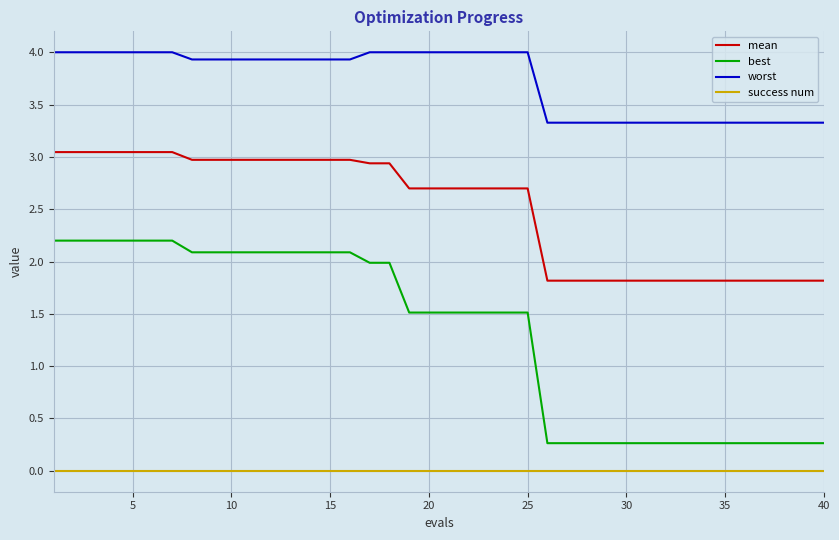

True or false: worst and best cross at least once.

False